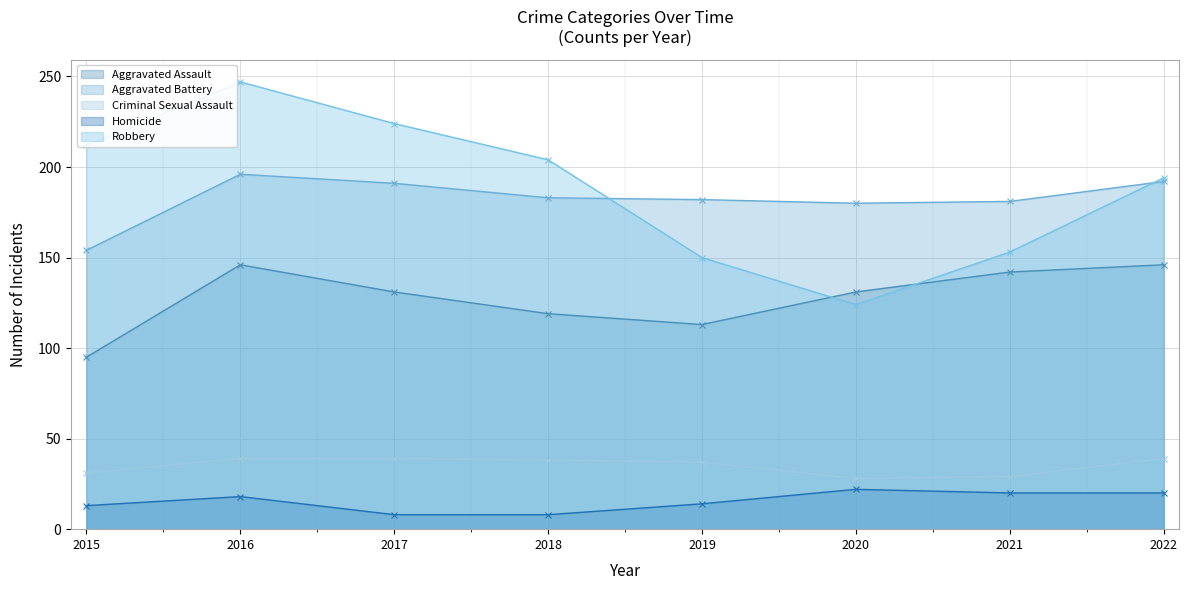

True or false: Aggravated Assault has a value of 171 at 2020.

False